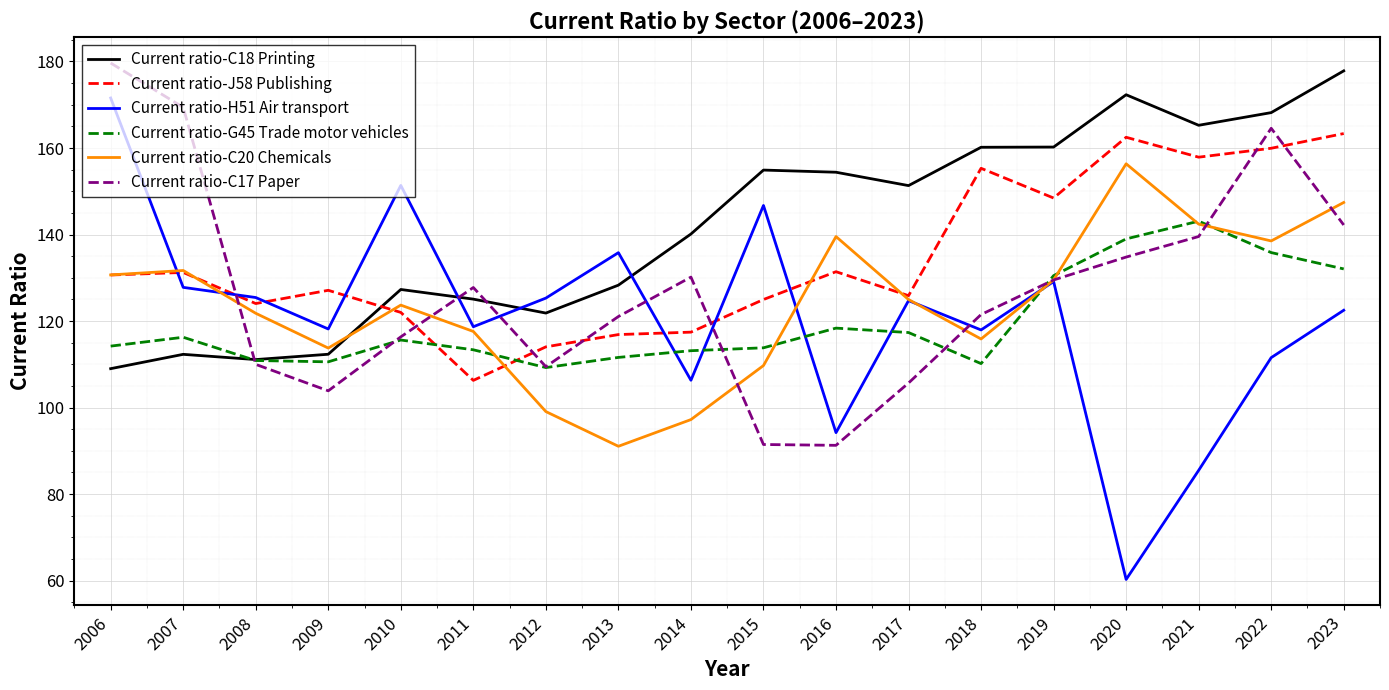

What is the smallest value displayed?

60.3